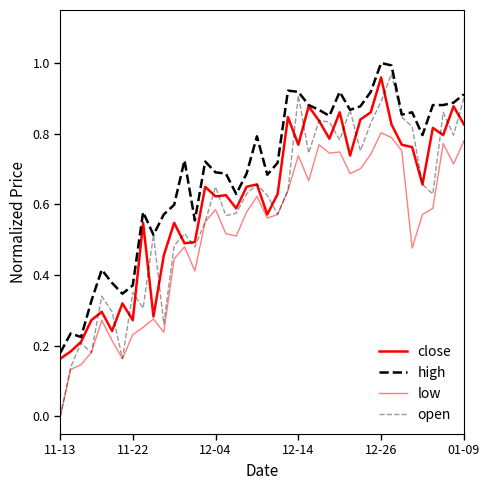

Is this an area chart (filled region under the line)?

No